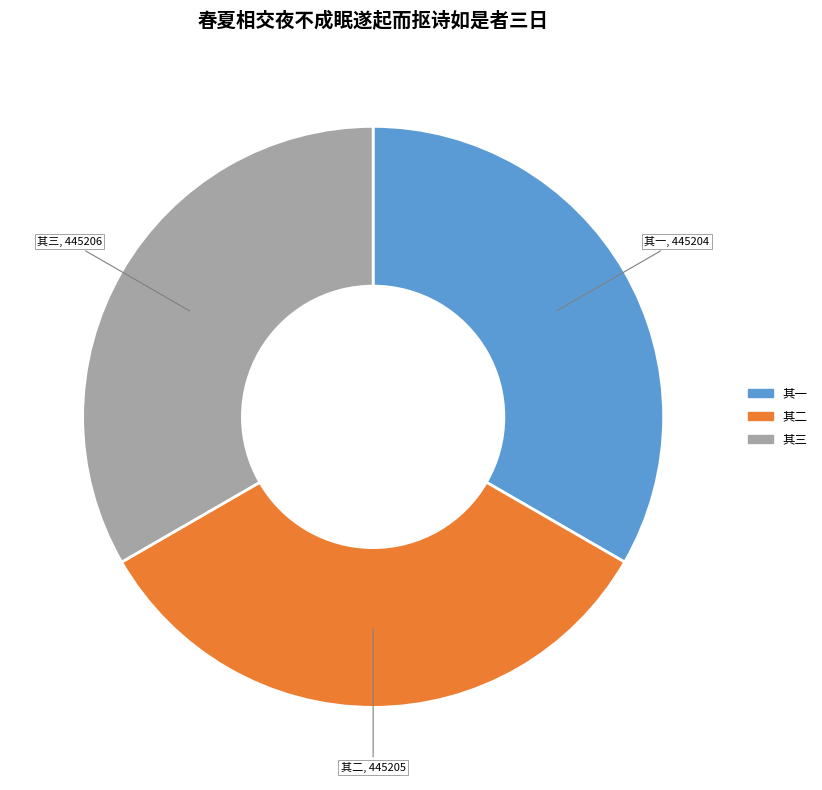

Count the number of slices in the pie.

3